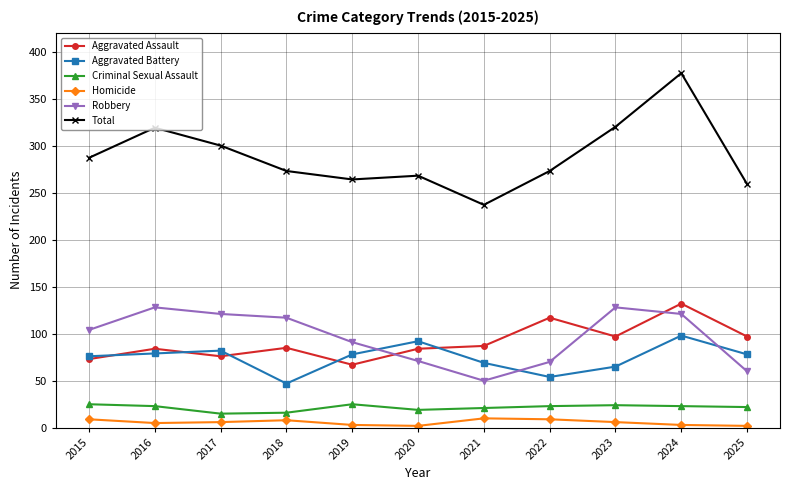

Rank the series at 2023 from lowest to highest value.

Homicide, Criminal Sexual Assault, Aggravated Battery, Aggravated Assault, Robbery, Total